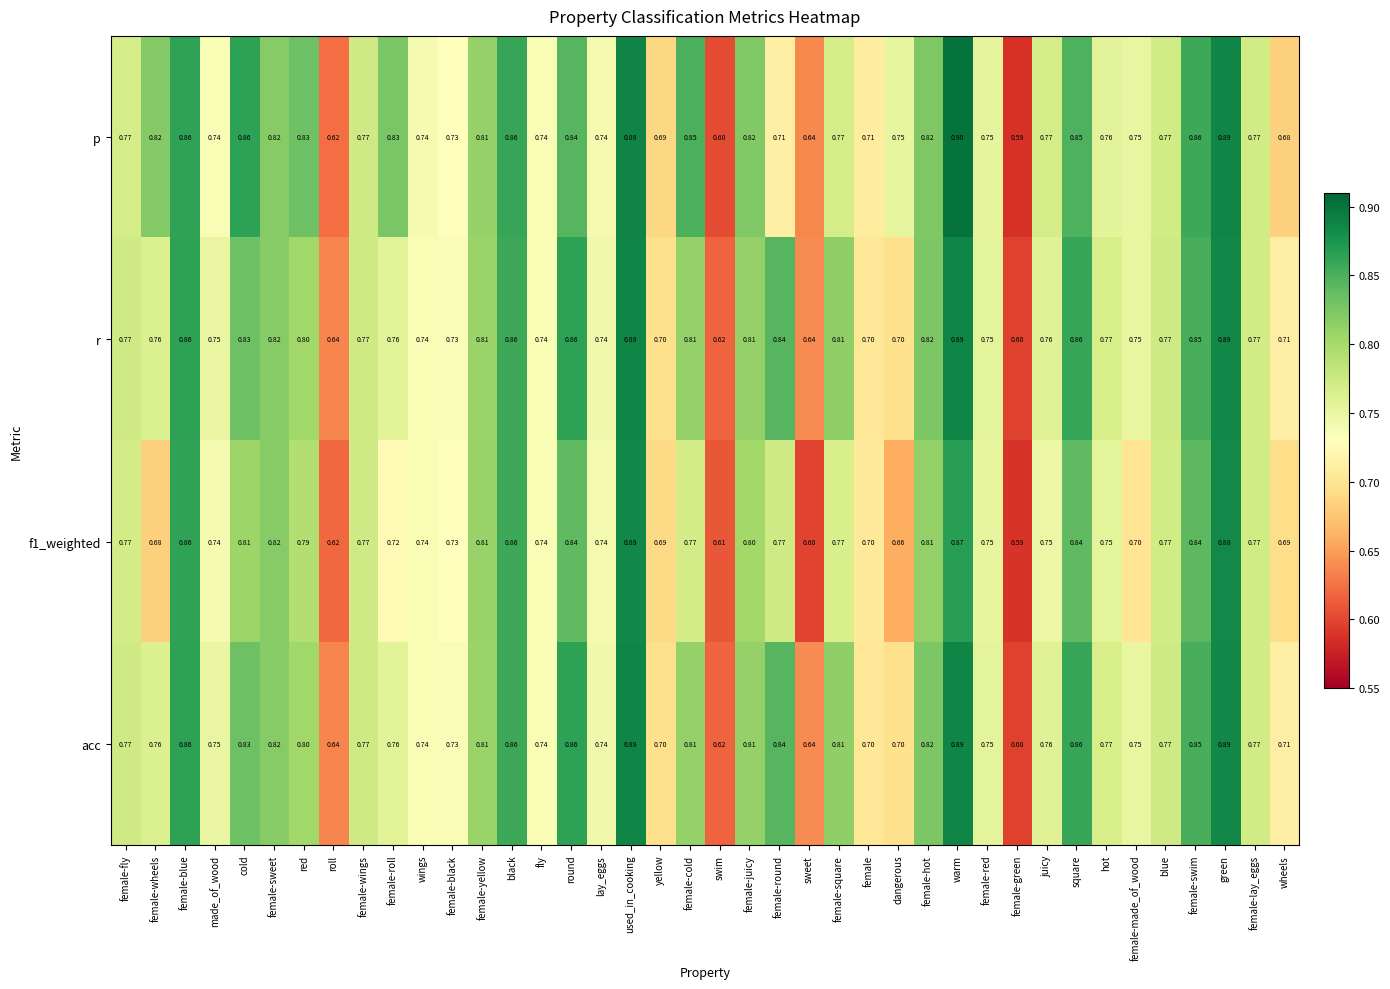

At which label is acc closest to 0?

female-green